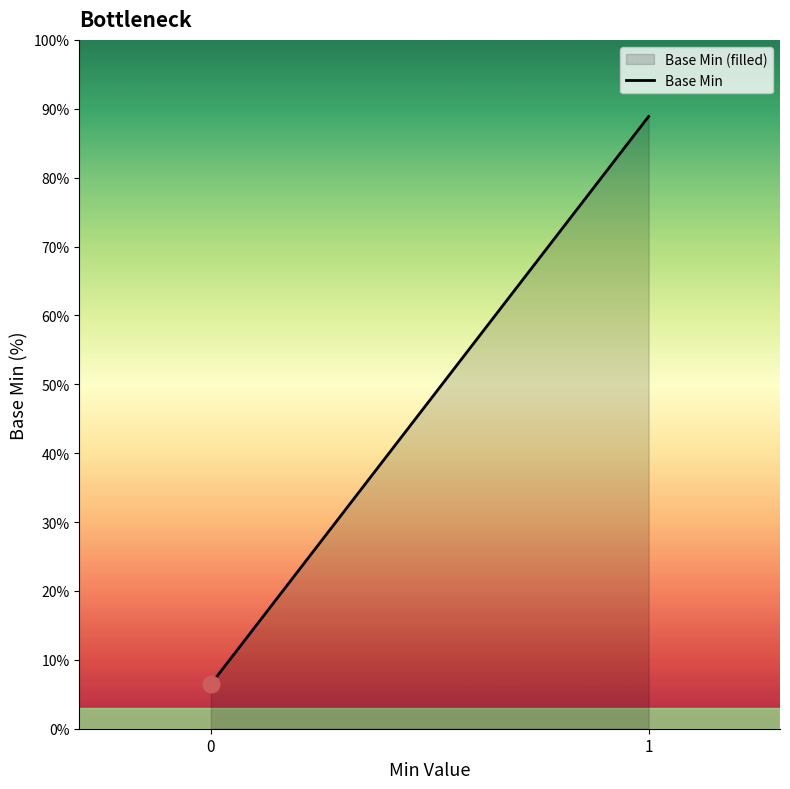

Count the number of data series in this chart.

1